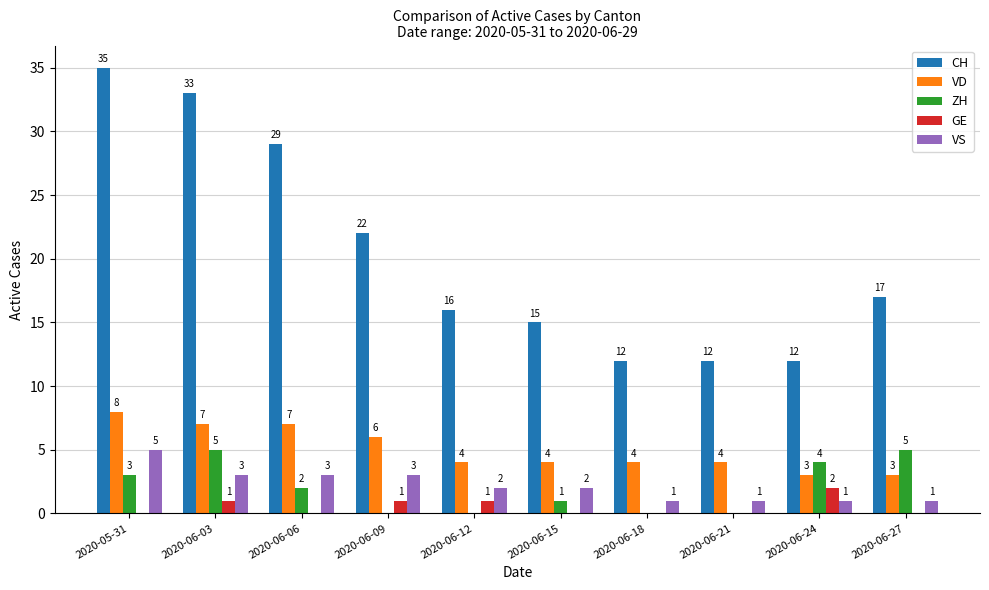

At which label does CH first exceed 17?

2020-05-31